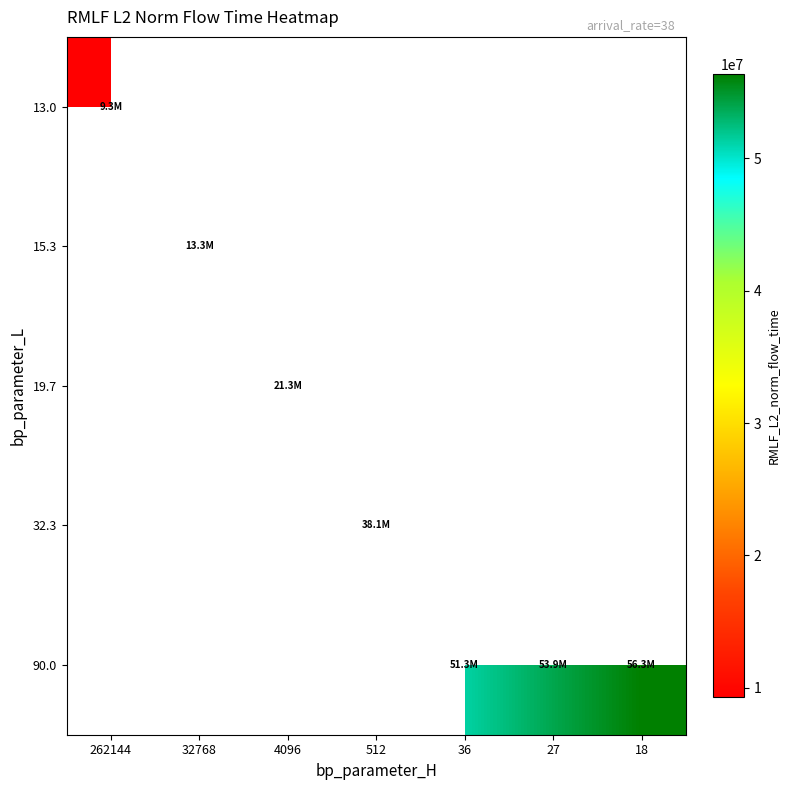

At how many categories does at least one series exceed 37995489?

4